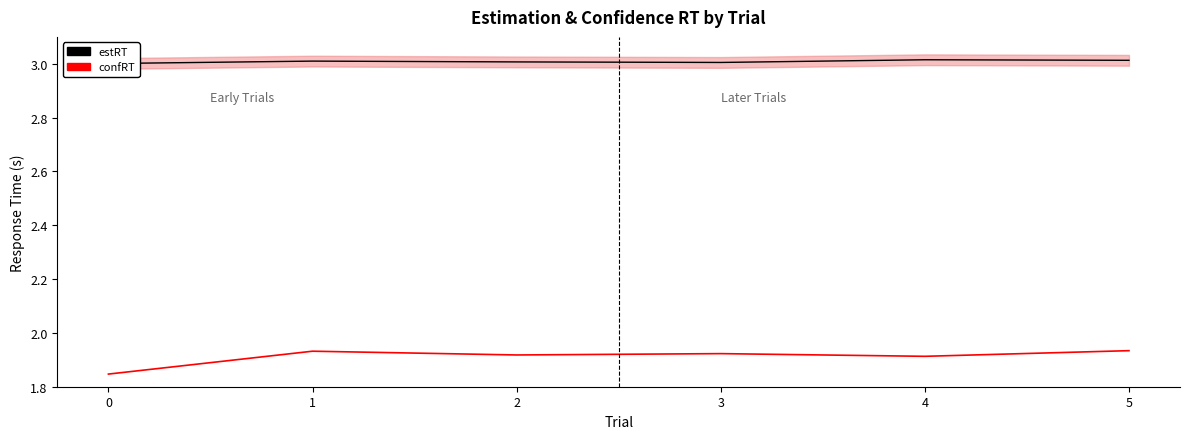

Which category has the highest value in the confRT series?

5